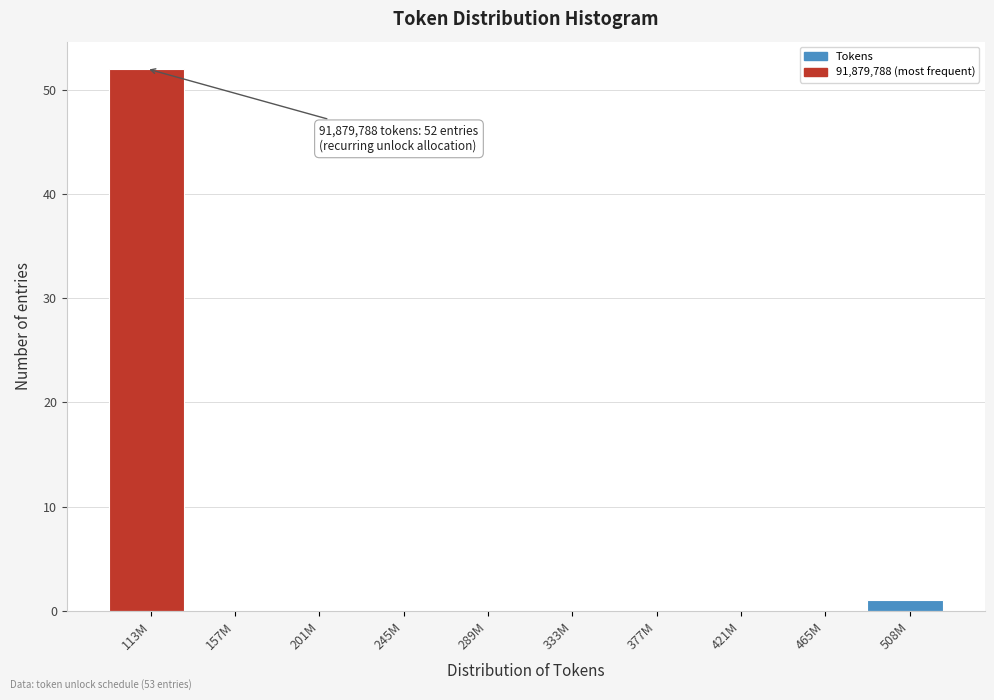

Reading left to right, list all the values displayed in this chart.

113M=52	157M=0	201M=0	245M=0	289M=0	333M=0	377M=0	421M=0	465M=0	508M=1